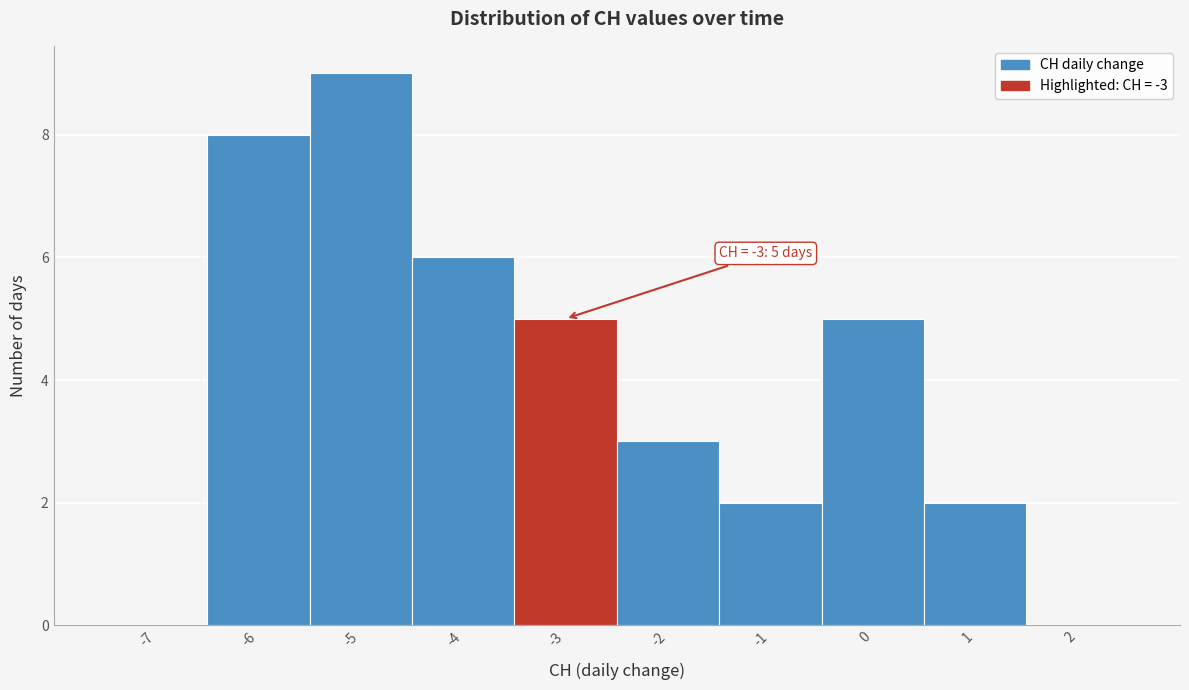

Reading left to right, transcribe all the data shown in this chart.

-7=0	-6=8	-5=9	-4=6	-3=5	-2=3	-1=2	0=5	1=2	2=0